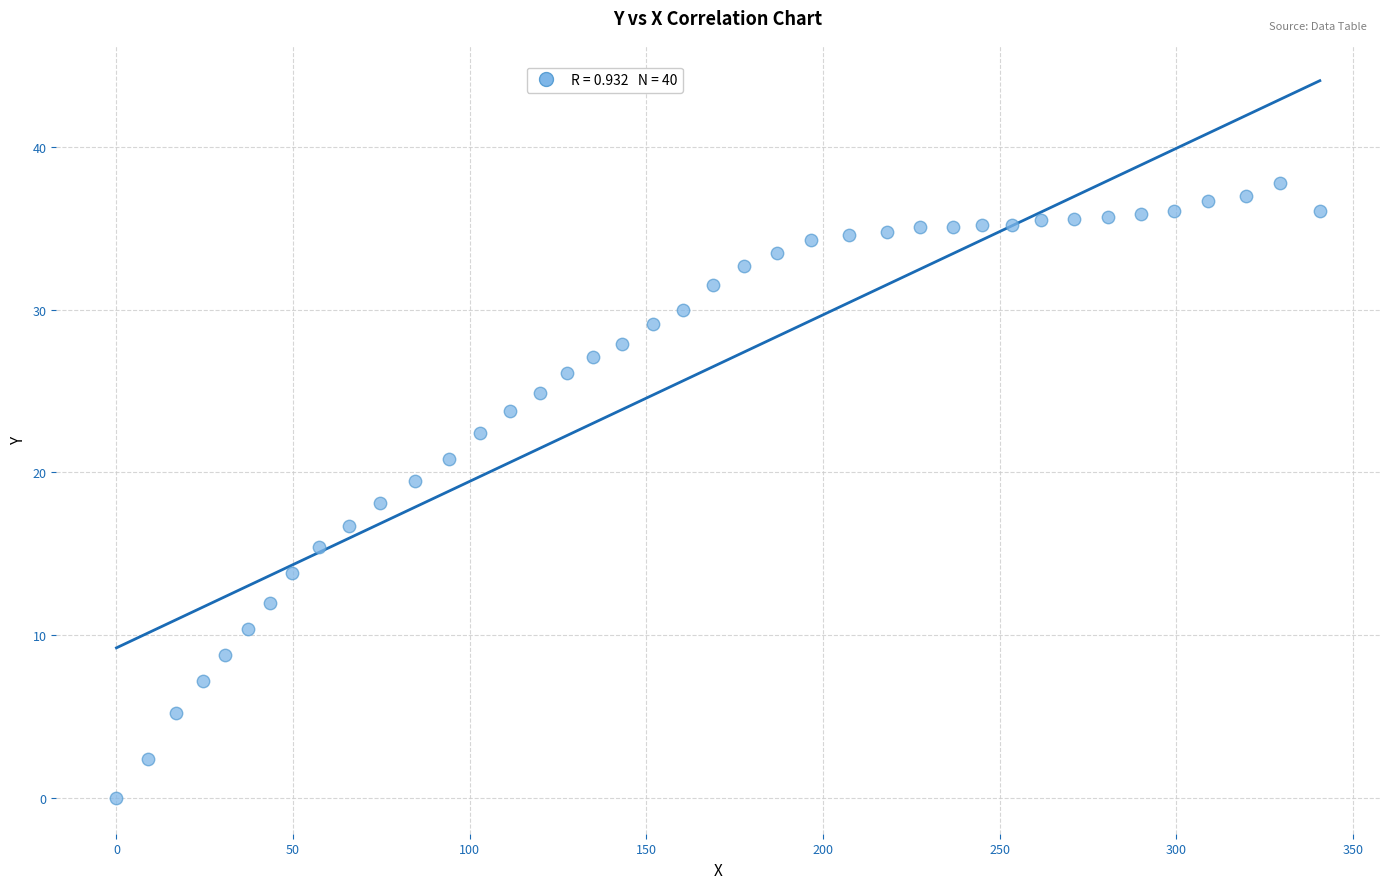

What is the range of X values (max minus min)?

340.6